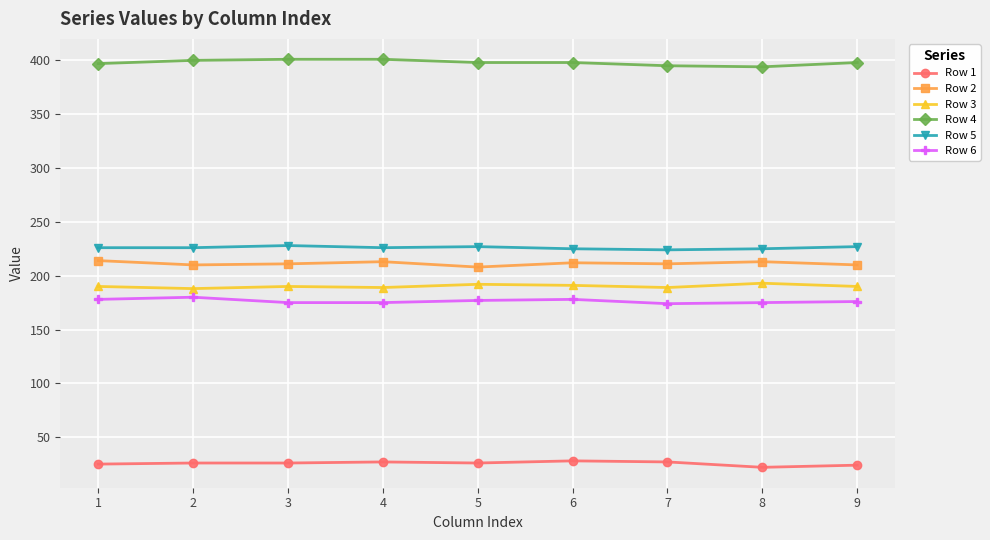

Is this an area chart (filled region under the line)?

No